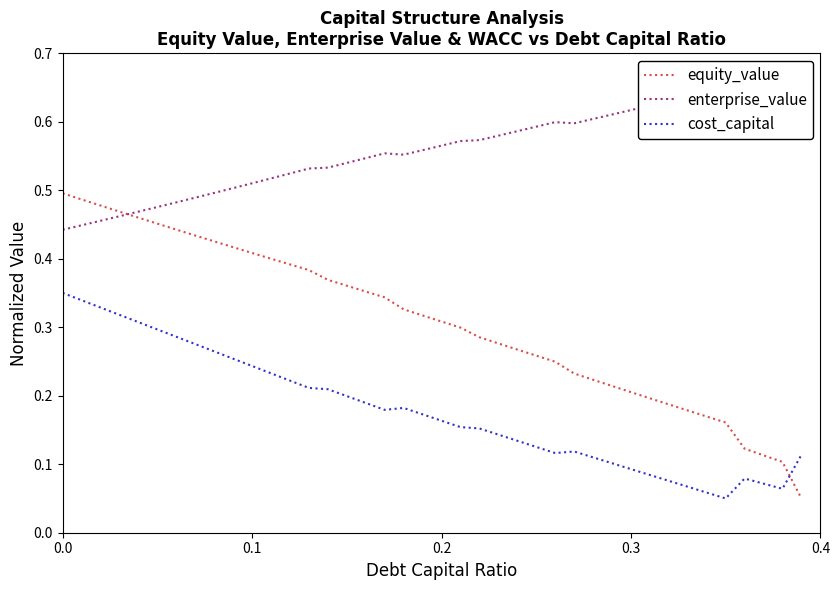

What is the maximum value shown in the chart?

0.7